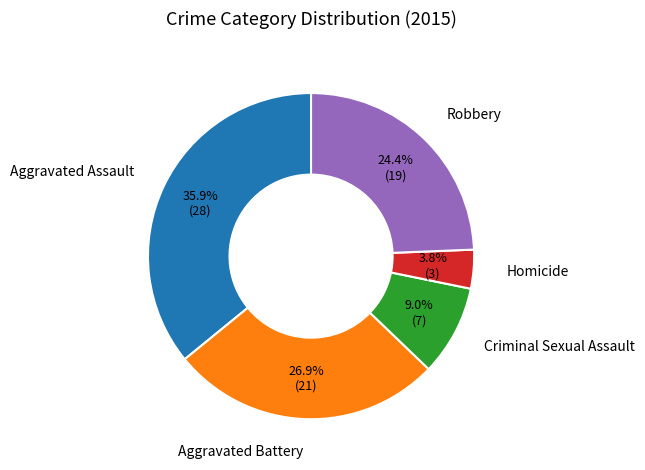

To the nearest percent, what is the combined percentage of Criminal Sexual Assault and Robbery?

33%